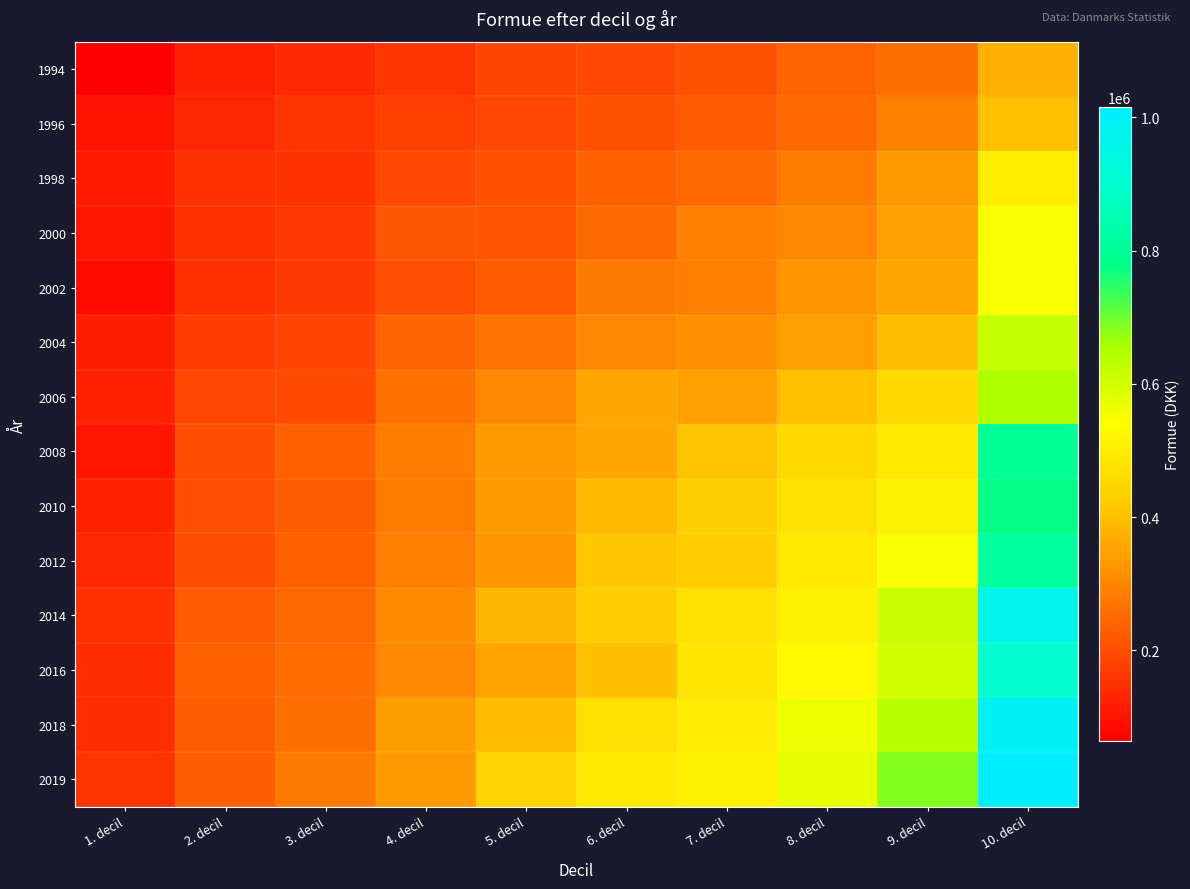

Reading right to left, list all the values displayed in this chart.

1994: 10. decil=373680.9	9. decil=259806.6	8. decil=240086.1	7. decil=207904.6	6. decil=192878.4	5. decil=188661.1	4. decil=157632.4	3. decil=138690.0	2. decil=122583.2	1. decil=64455.7
1996: 10. decil=402069.0	9. decil=292265.2	8. decil=249494.8	7. decil=225381.4	6. decil=207677.3	5. decil=193643.6	4. decil=177441.4	3. decil=155782.0	2. decil=129972.4	1. decil=100043.2
1998: 10. decil=498588.1	9. decil=336170.2	8. decil=282966.5	7. decil=248052.7	6. decil=234363.3	5. decil=206681.8	4. decil=193669.1	3. decil=153198.2	2. decil=150728.2	1. decil=112015.2
2000: 10. decil=548437.8	9. decil=349885.5	8. decil=299887.2	7. decil=289710.9	6. decil=250144.8	5. decil=214686.1	4. decil=216098.2	3. decil=163713.4	2. decil=154104.6	1. decil=103450.5
2002: 10. decil=549141.0	9. decil=357009.5	8. decil=326780.3	7. decil=285865.0	6. decil=280487.0	5. decil=226911.3	4. decil=204992.6	3. decil=167601.5	2. decil=151264.7	1. decil=87575.3
2004: 10. decil=618812.3	9. decil=398517.3	8. decil=342954.8	7. decil=317752.8	6. decil=299111.6	5. decil=267030.9	4. decil=241575.4	3. decil=186102.8	2. decil=173052.7	1. decil=117083.0
2006: 10. decil=652465.8	9. decil=454461.9	8. decil=401292.6	7. decil=345899.6	6. decil=355255.7	5. decil=303853.4	4. decil=263883.2	3. decil=195605.5	2. decil=189032.6	1. decil=123590.9
2008: 10. decil=805127.2	9. decil=490113.8	8. decil=450880.9	7. decil=408209.6	6. decil=355944.9	5. decil=335053.3	4. decil=285113.8	3. decil=236052.9	2. decil=202173.1	1. decil=104497.8
2010: 10. decil=774097.4	9. decil=506937.9	8. decil=474477.3	7. decil=426665.9	6. decil=384882.7	5. decil=333814.4	4. decil=282836.9	3. decil=230245.3	2. decil=205249.2	1. decil=124776.9
2012: 10. decil=814043.8	9. decil=548047.5	8. decil=490400.7	7. decil=423499.8	6. decil=411641.2	5. decil=326095.5	4. decil=289140.1	3. decil=236279.3	2. decil=200491.1	1. decil=136771.8
2014: 10. decil=964895.3	9. decil=614472.4	8. decil=506462.7	7. decil=471426.9	6. decil=423345.2	5. decil=382742.6	4. decil=307042.3	3. decil=245893.7	2. decil=225946.3	1. decil=150831.0
2016: 10. decil=901057.8	9. decil=599219.5	8. decil=527212.5	7. decil=479978.2	6. decil=398824.0	5. decil=351819.3	4. decil=305228.8	3. decil=254128.7	2. decil=234342.8	1. decil=144819.4
2018: 10. decil=989076.7	9. decil=636887.7	8. decil=564117.2	7. decil=495103.9	6. decil=466928.6	5. decil=393077.4	4. decil=340599.0	3. decil=257980.8	2. decil=229006.4	1. decil=147325.0
2019: 10. decil=1014676.0	9. decil=683468.8	8. decil=572854.2	7. decil=510610.0	6. decil=487768.7	5. decil=440214.6	4. decil=333735.0	3. decil=278291.4	2. decil=233047.7	1. decil=158961.4